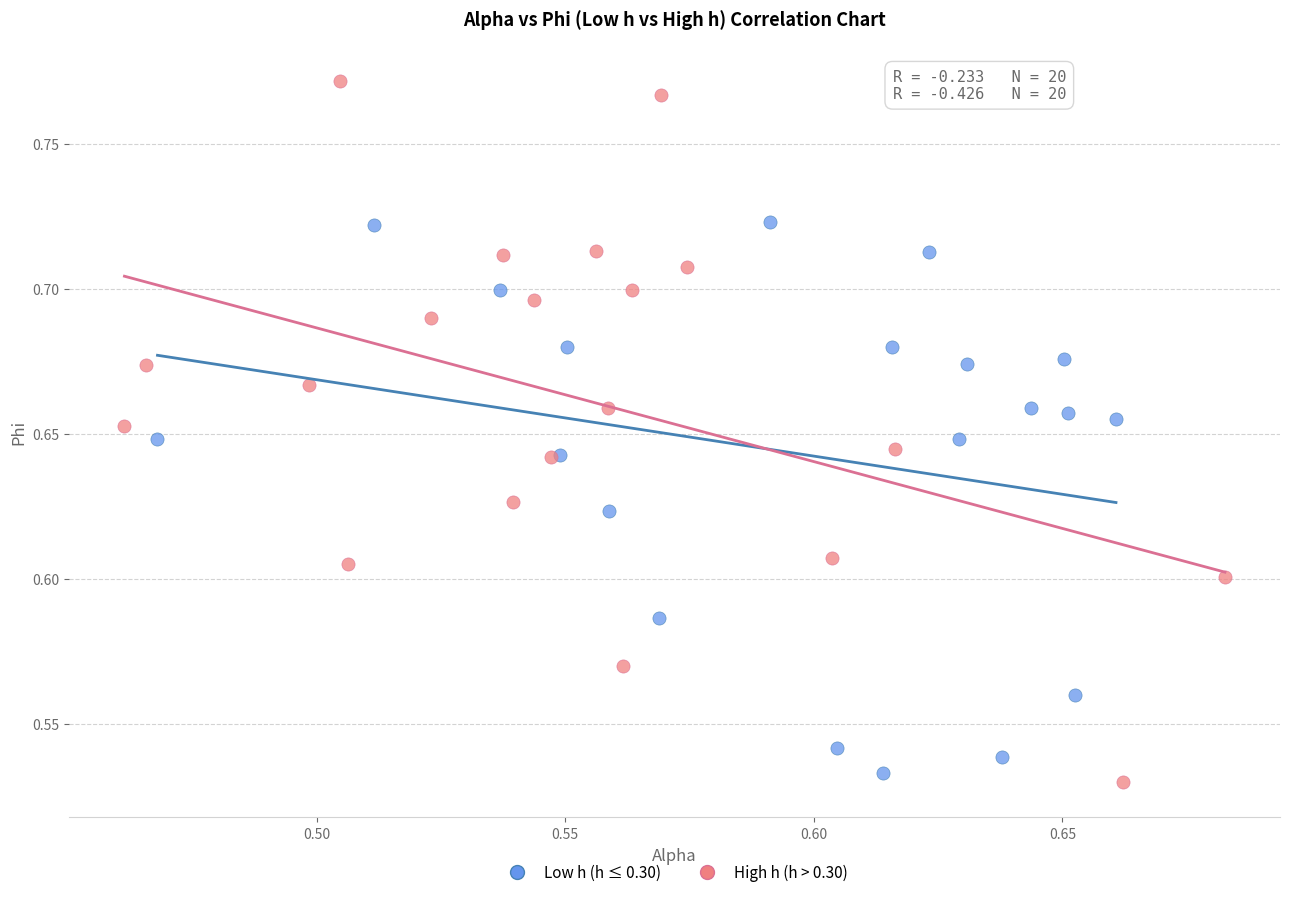

Which series has the largest Y range (max minus min)?

High h (h > 0.30)